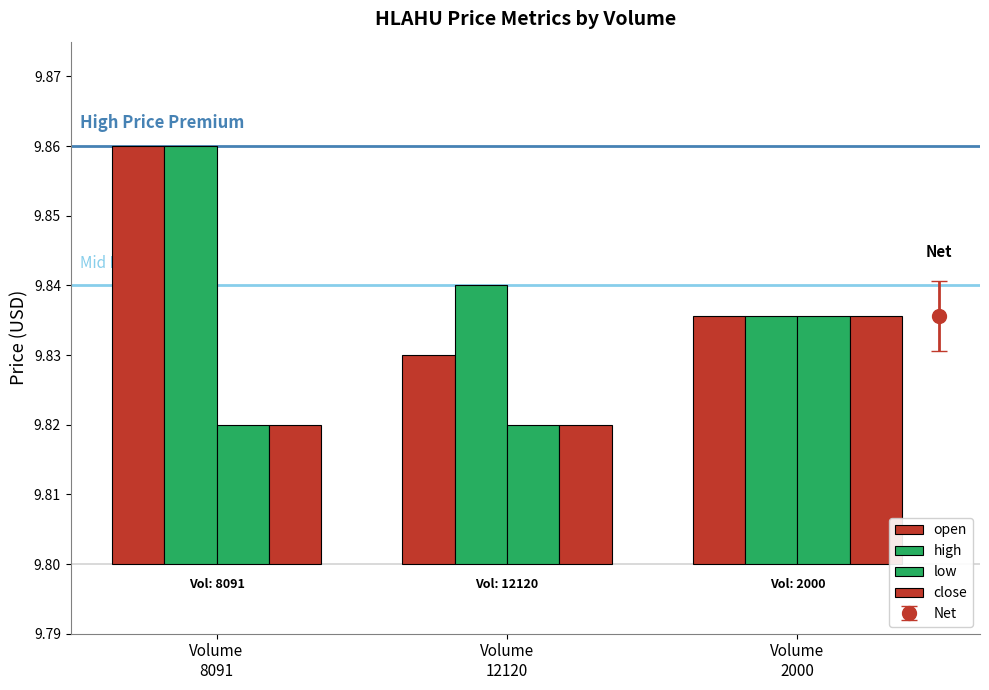

How many distinct data groups are displayed?

4